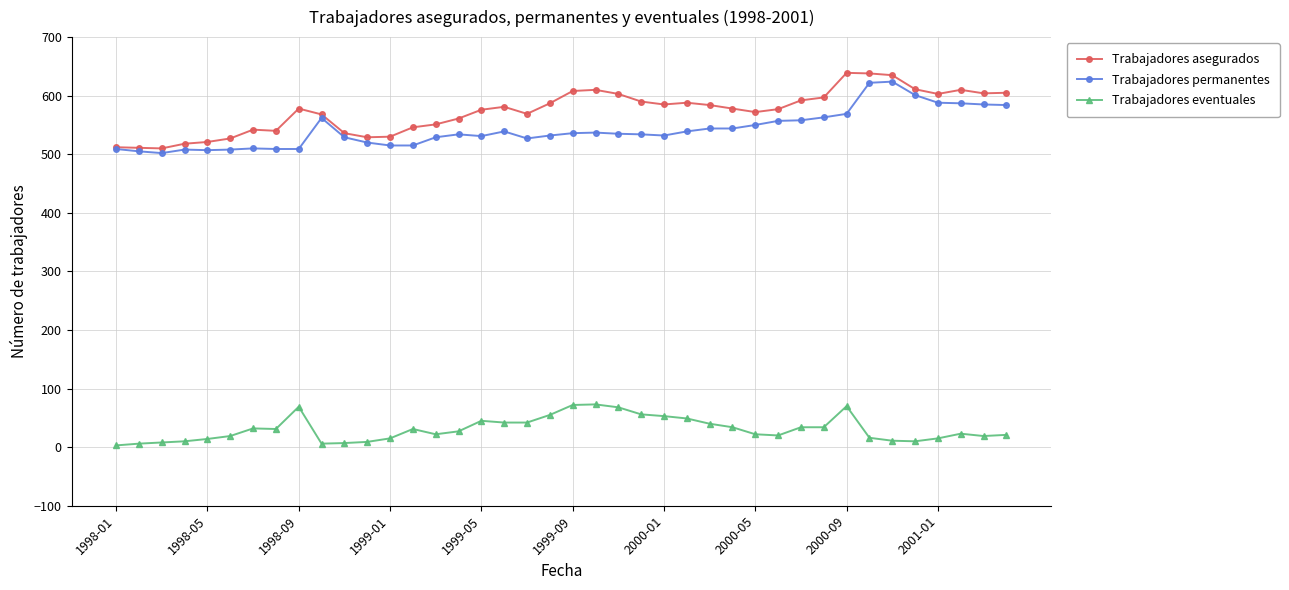

True or false: Trabajadores eventuales has more than 2 points higher than both neighbors.

True